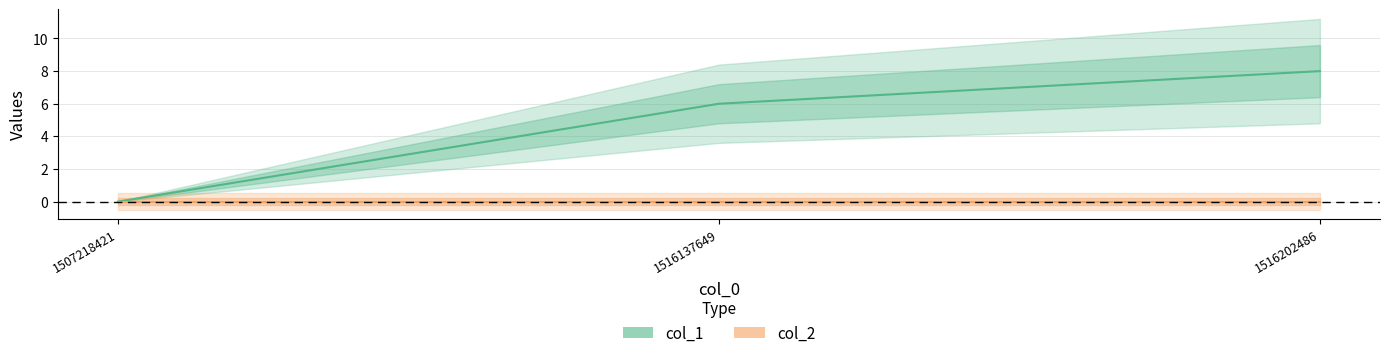

What is the difference between the col_1 values at 1507218421 and 1516137649?

6